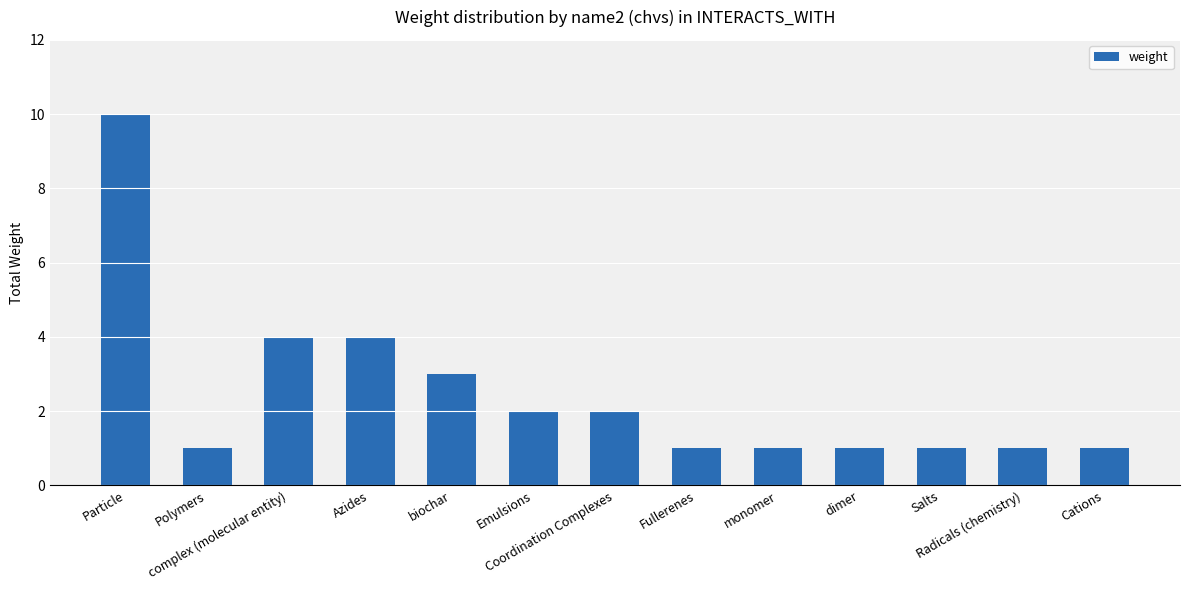

What is the sum of all values?

32